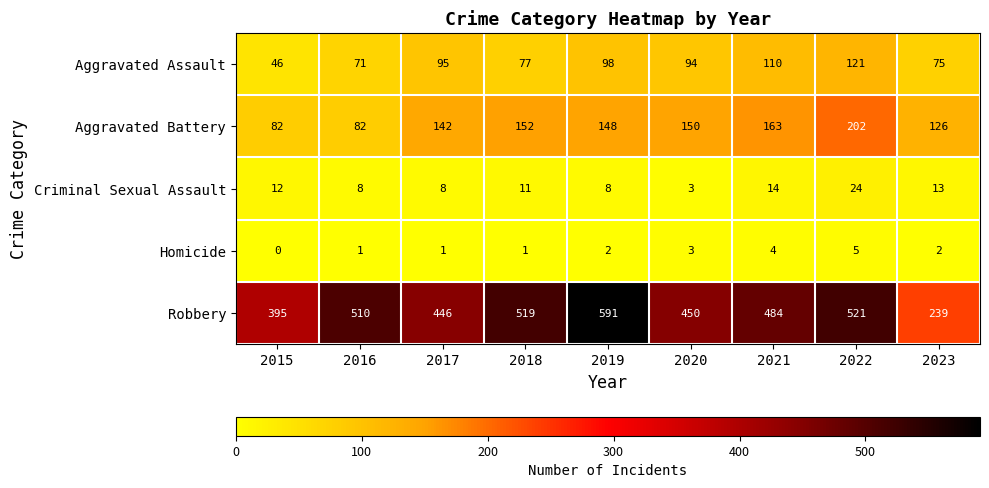

True or false: Aggravated Battery has a value of 75 at 2018.

False